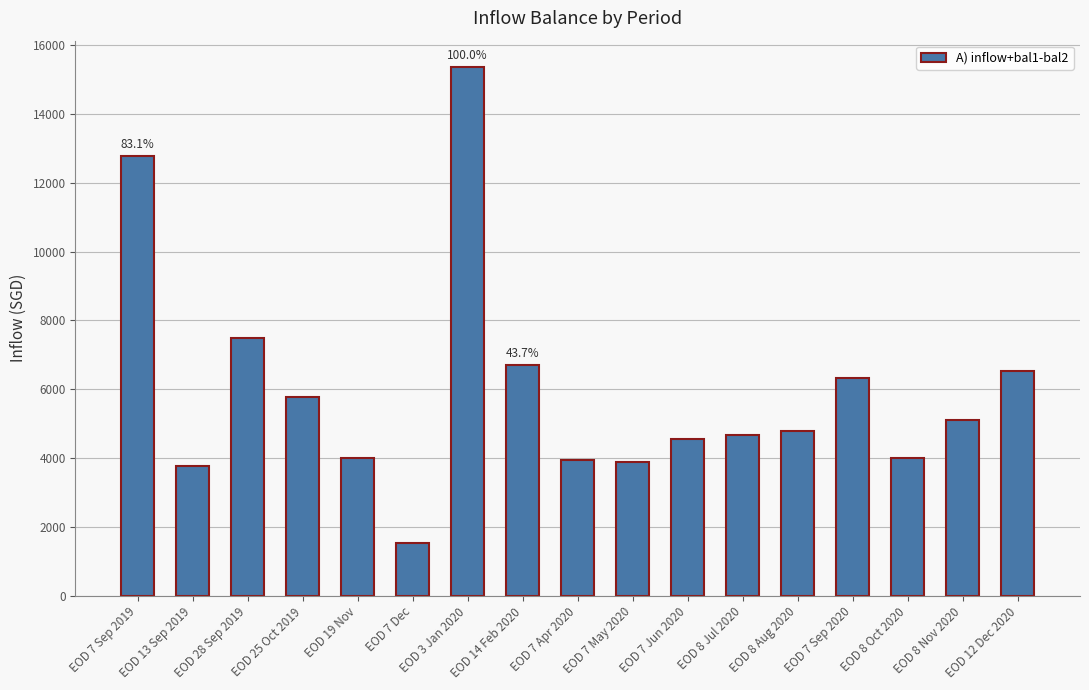

Approximately how many times larger is the value at EOD 7 Sep 2020 compared to EOD 7 Dec?

4.1